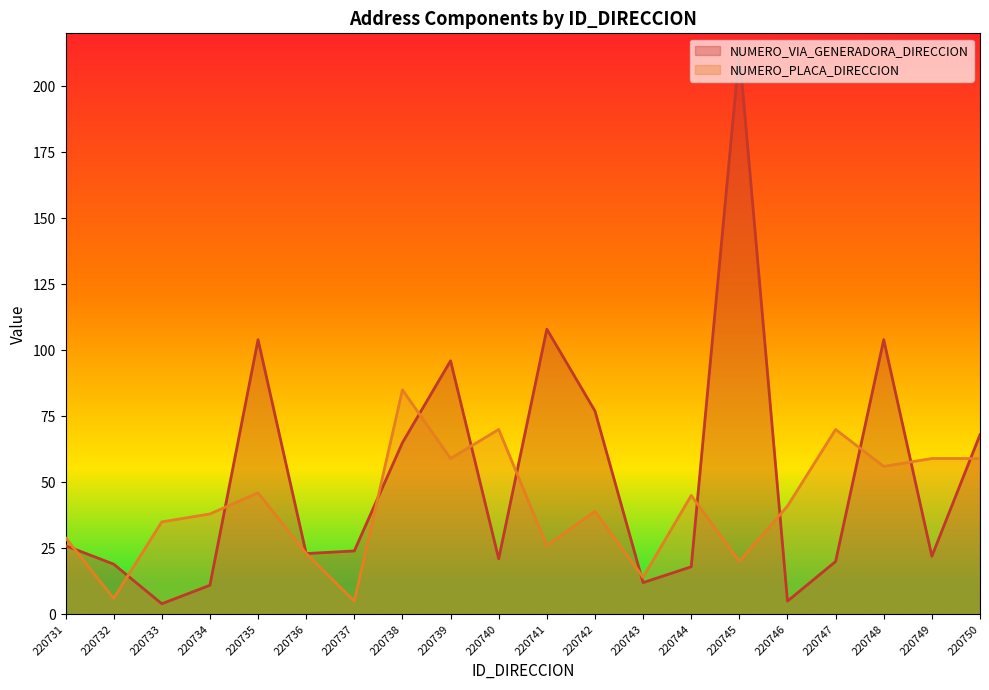

Does the chart display data point markers on the line(s)?

No